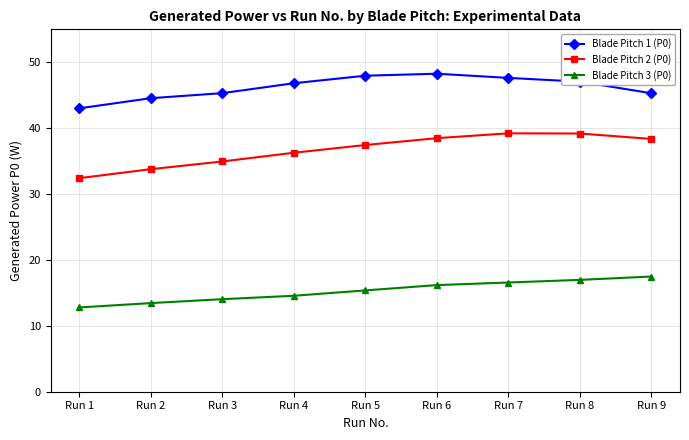

True or false: Blade Pitch 2 (P0) and Blade Pitch 1 (P0) cross at least once.

False